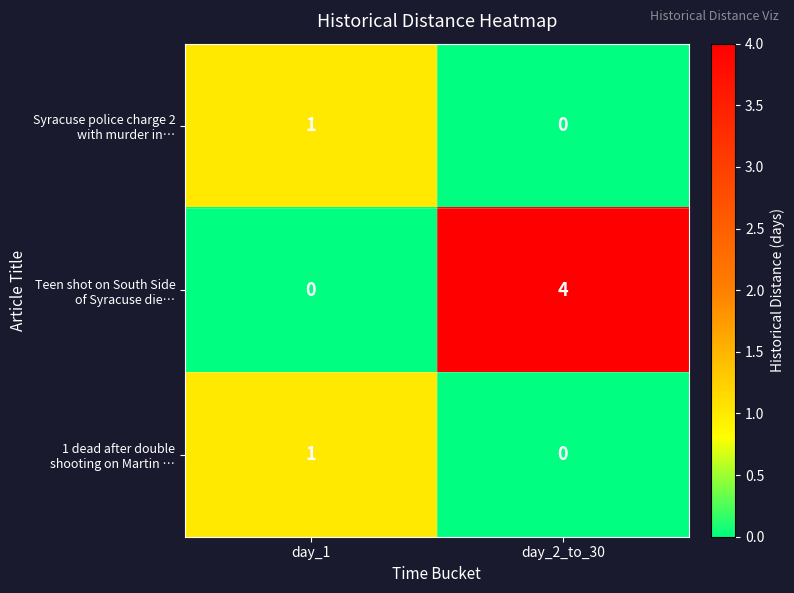

Which category has the highest value across all series?

day_2_to_30